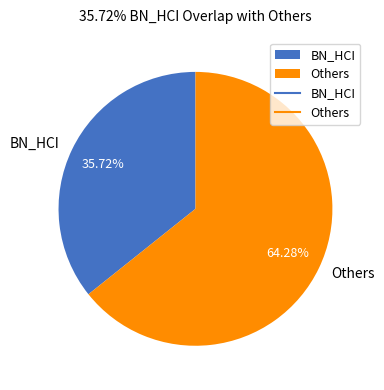

Do BN_HCI and Others together represent more than half of the pie?

Yes